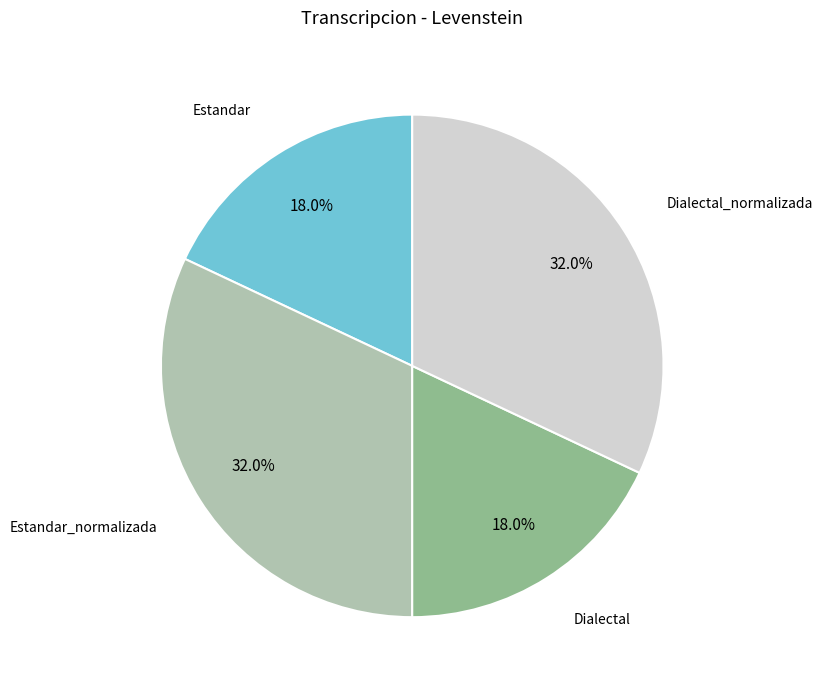

How many slices are in this pie chart?

4